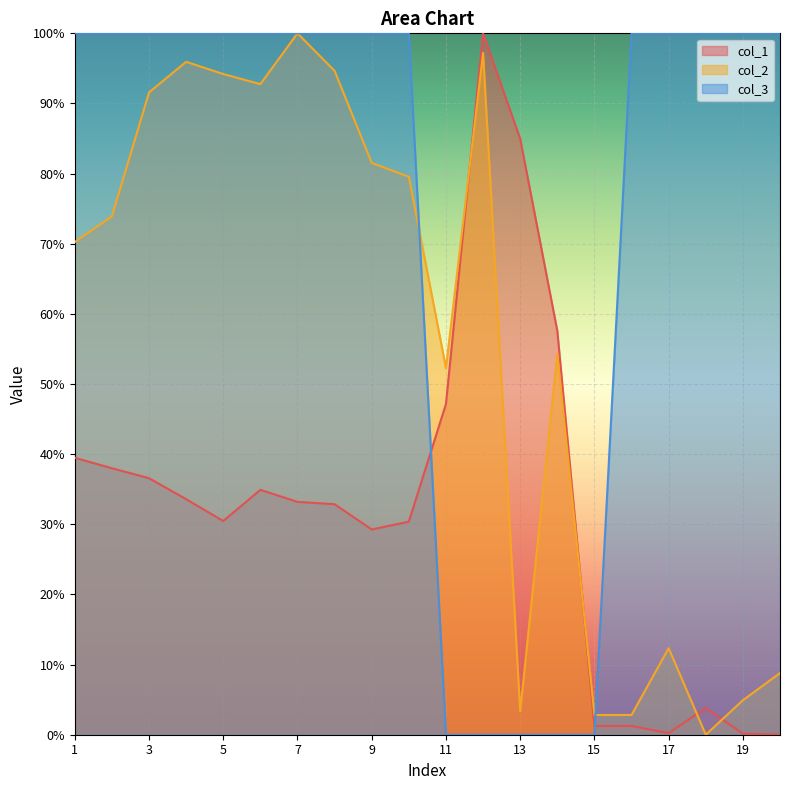

What is the difference between the highest and lowest values at 14?

57.6